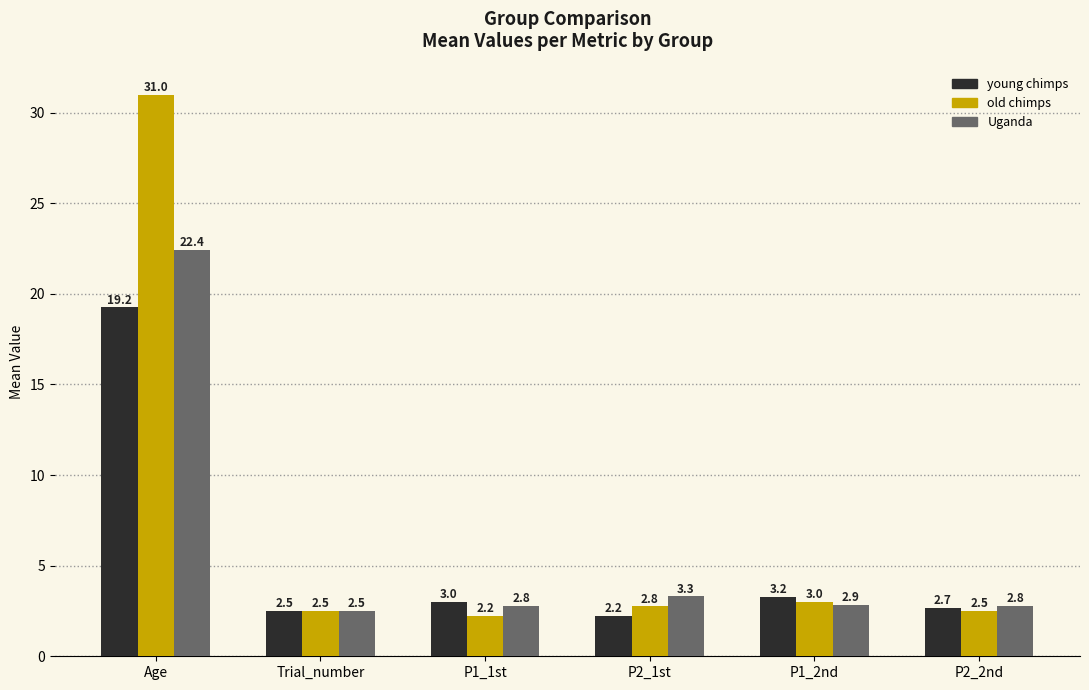

Is it true that young chimps equals 3.2 at P1_2nd?

True